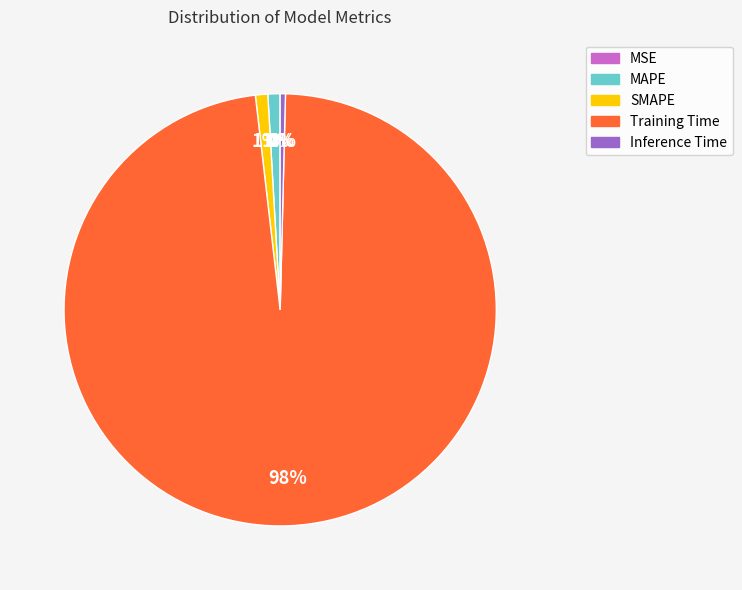

Does any single category account for the majority?

Yes